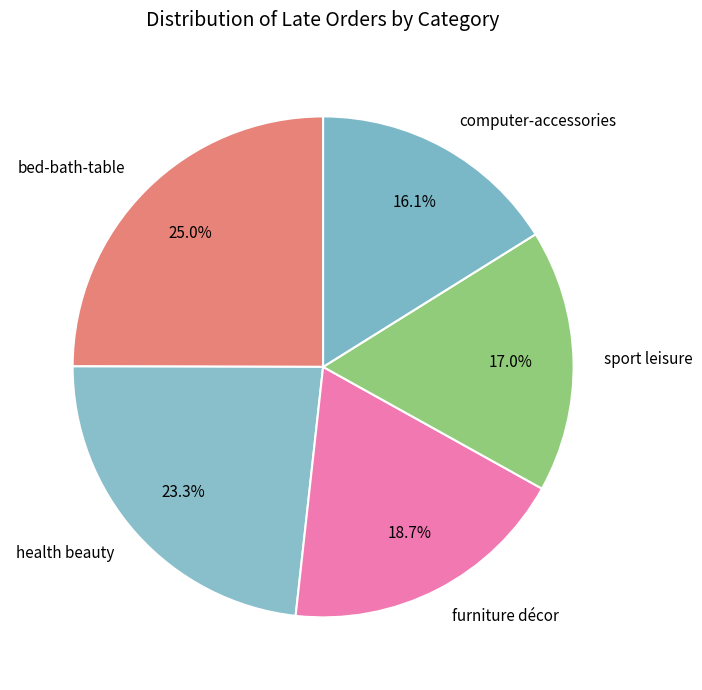

Which category has the biggest portion of the pie?

bed-bath-table